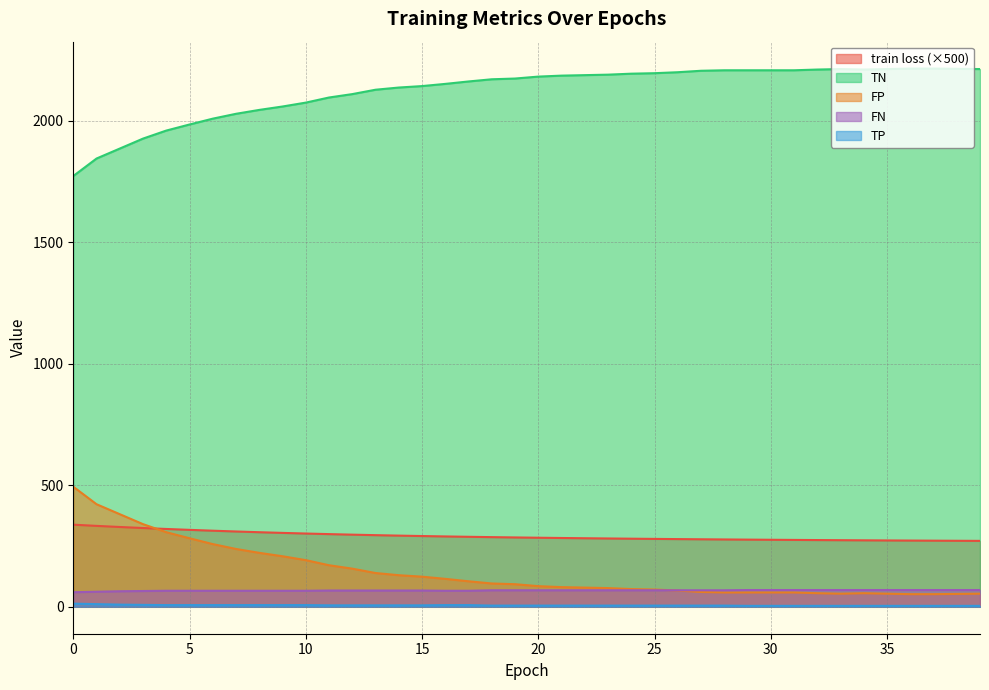

Reading left to right, transcribe all the data shown in this chart.

train loss: 337.8	332.9	328.4	324.1	320.2	316.5	313.1	309.9	306.8	304.0	301.4	299.0	296.8	294.7	292.8	291.1	289.5	288.0	286.6	285.4	284.2	283.1	282.1	281.1	280.2	279.3	278.5	277.8	277.1	276.4	275.8	275.2	274.6	274.0	273.5	273.0	272.5	272.1	271.6	271.2
TP: 60.0	62.0	64.0	65.0	66.0	66.0	66.0	66.0	66.0	66.0	66.0	67.0	67.0	67.0	67.0	67.0	66.0	66.0	68.0	68.0	68.0	68.0	68.0	68.0	68.0	68.0	68.0	68.0	68.0	69.0	69.0	69.0	69.0	69.0	69.0	69.0	69.0	69.0	69.0	69.0
TN: 1772.0	1844.0	1885.0	1926.0	1959.0	1984.0	2008.0	2028.0	2044.0	2058.0	2074.0	2095.0	2109.0	2127.0	2136.0	2142.0	2151.0	2161.0	2170.0	2173.0	2181.0	2185.0	2187.0	2189.0	2193.0	2195.0	2199.0	2205.0	2207.0	2207.0	2207.0	2207.0	2210.0	2212.0	2210.0	2212.0	2214.0	2214.0	2213.0	2212.0
FP: 494.0	422.0	381.0	340.0	307.0	282.0	258.0	238.0	222.0	208.0	192.0	171.0	157.0	139.0	130.0	124.0	115.0	105.0	96.0	93.0	85.0	81.0	79.0	77.0	73.0	71.0	67.0	61.0	59.0	59.0	59.0	59.0	56.0	54.0	56.0	54.0	52.0	52.0	53.0	54.0
FN: 13.0	11.0	9.0	8.0	7.0	7.0	7.0	7.0	7.0	7.0	7.0	6.0	6.0	6.0	6.0	6.0	7.0	7.0	5.0	5.0	5.0	5.0	5.0	5.0	5.0	5.0	5.0	5.0	5.0	4.0	4.0	4.0	4.0	4.0	4.0	4.0	4.0	4.0	4.0	4.0